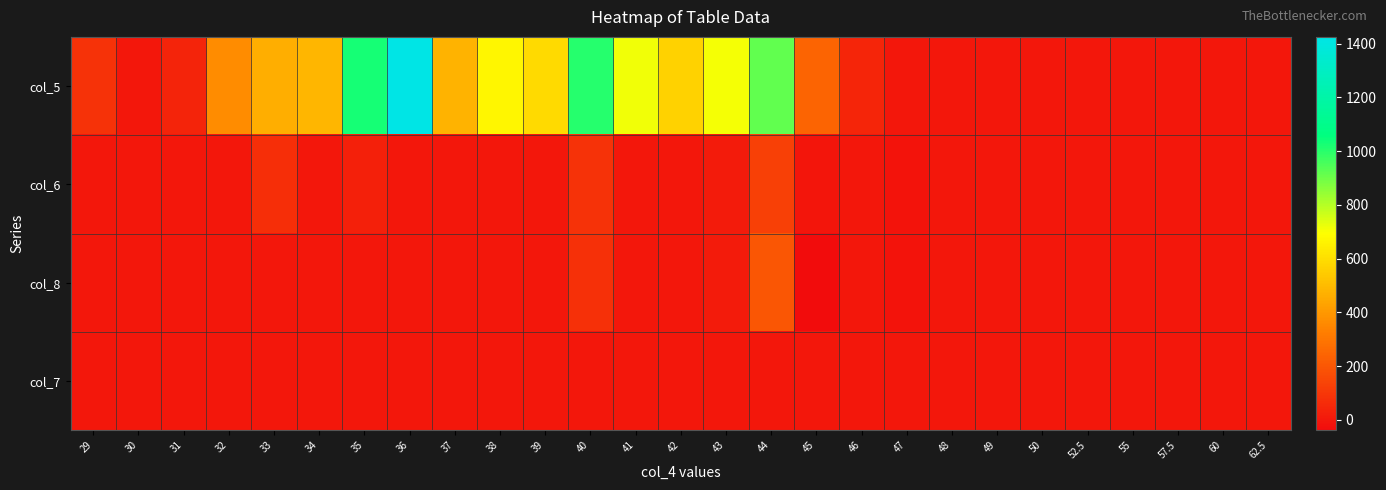

What is the minimum value shown in the chart?

-38